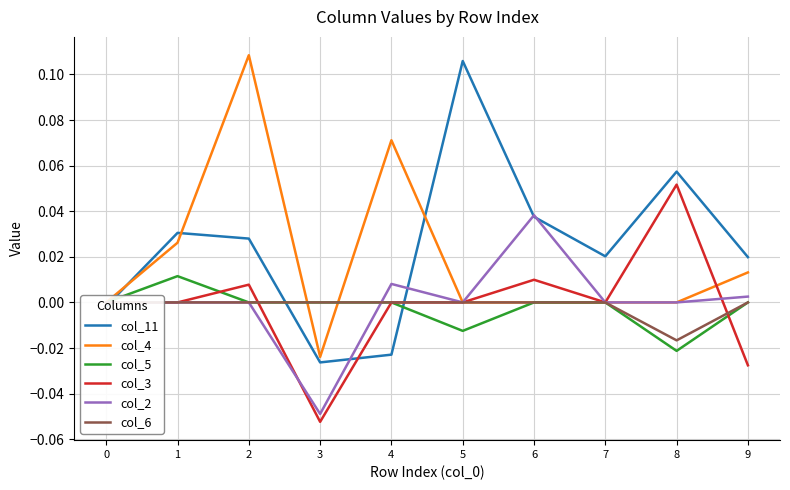

Which series ends up on top after the final intersection of col_5 and col_2?

col_2